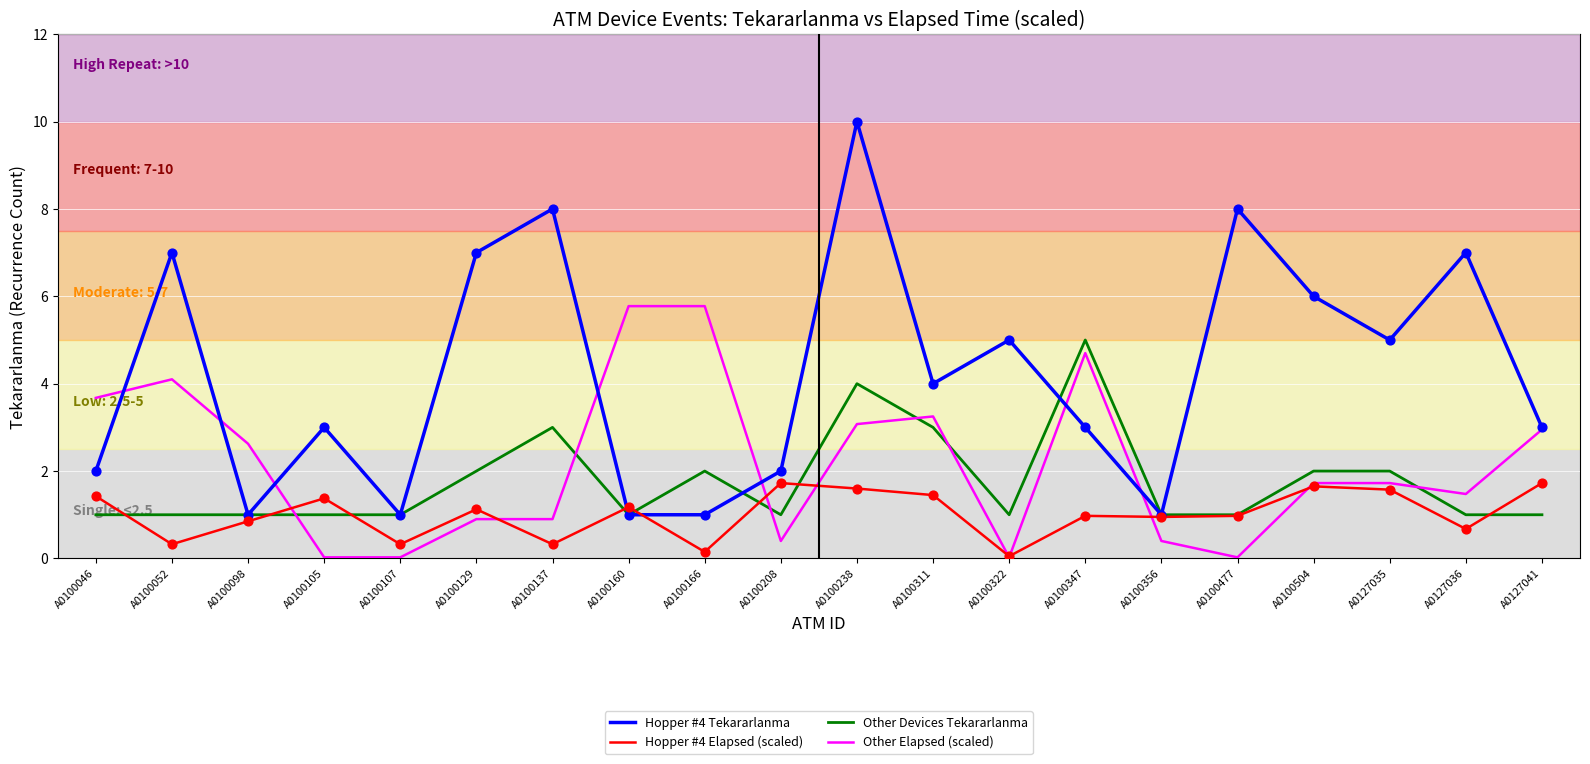

What is the total value across all series at A0100166?

8.9